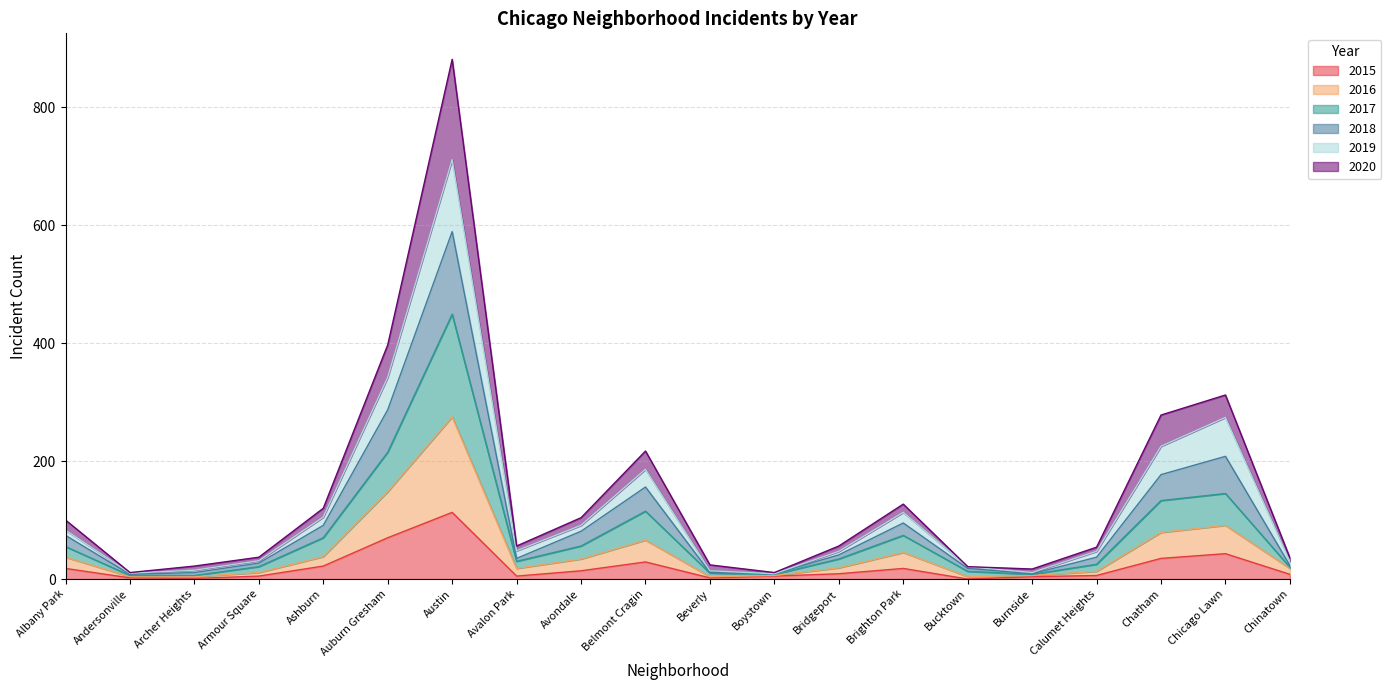

How many categories are shown in the chart?

20